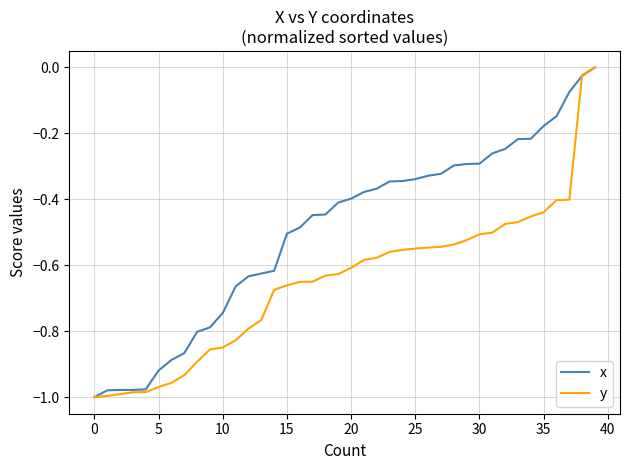

Rank the series by their average value, from lowest to highest.

y, x